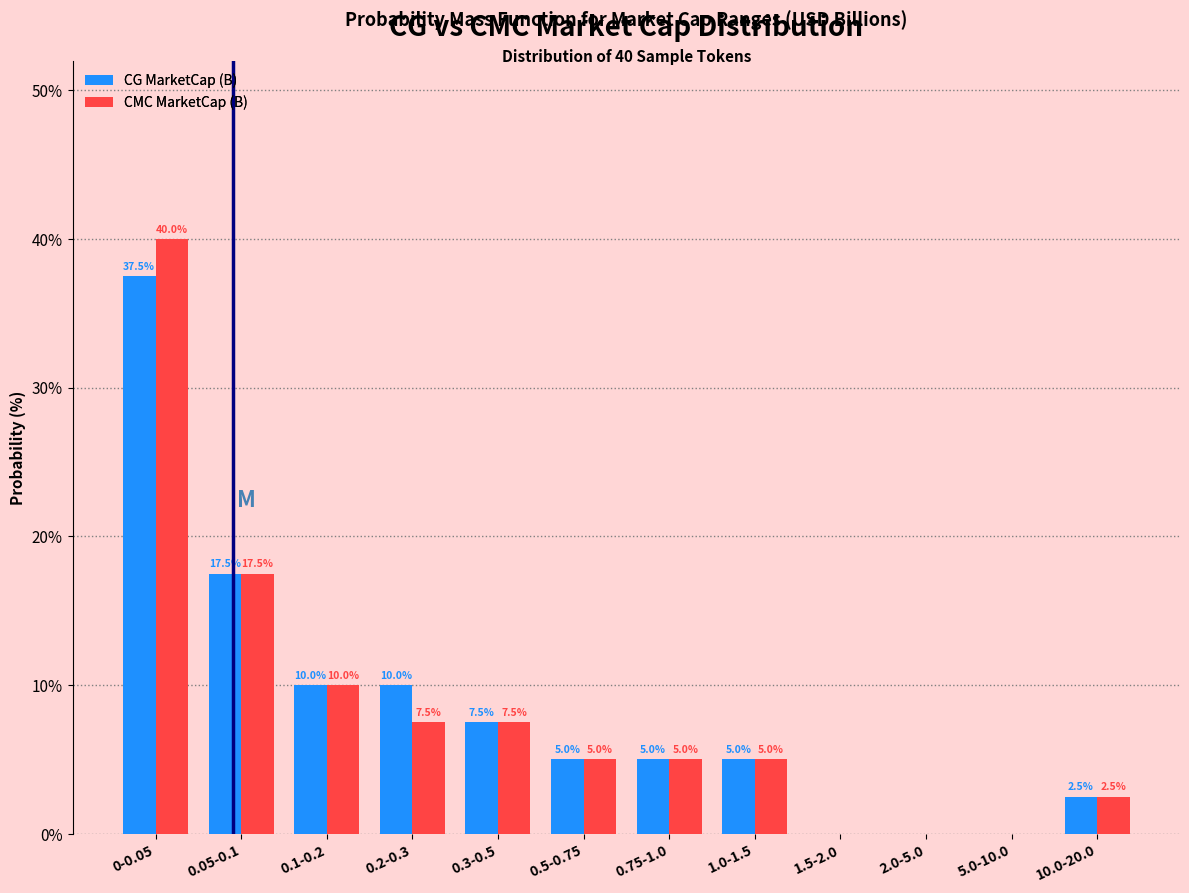

Reading right to left, what are all the values shown in this chart?

CG MarketCap (B): 10.0-20.0=2.5	5.0-10.0=0.0	2.0-5.0=0.0	1.5-2.0=0.0	1.0-1.5=5.0	0.75-1.0=5.0	0.5-0.75=5.0	0.3-0.5=7.5	0.2-0.3=10.0	0.1-0.2=10.0	0.05-0.1=17.5	0-0.05=37.5
CMC MarketCap (B): 10.0-20.0=2.5	5.0-10.0=0.0	2.0-5.0=0.0	1.5-2.0=0.0	1.0-1.5=5.0	0.75-1.0=5.0	0.5-0.75=5.0	0.3-0.5=7.5	0.2-0.3=7.5	0.1-0.2=10.0	0.05-0.1=17.5	0-0.05=40.0